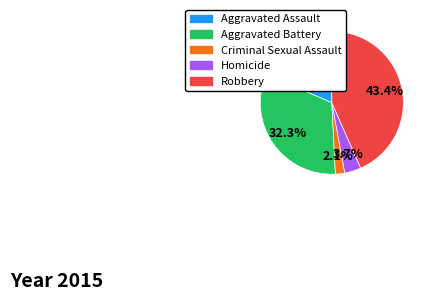

Which slice is the largest?

Robbery